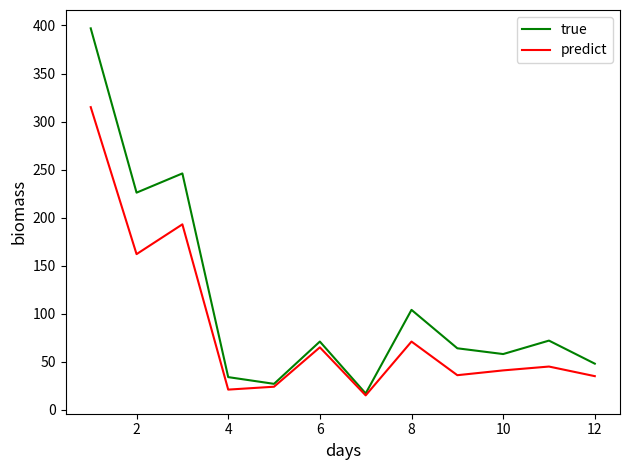

What is the greatest value displayed?

397